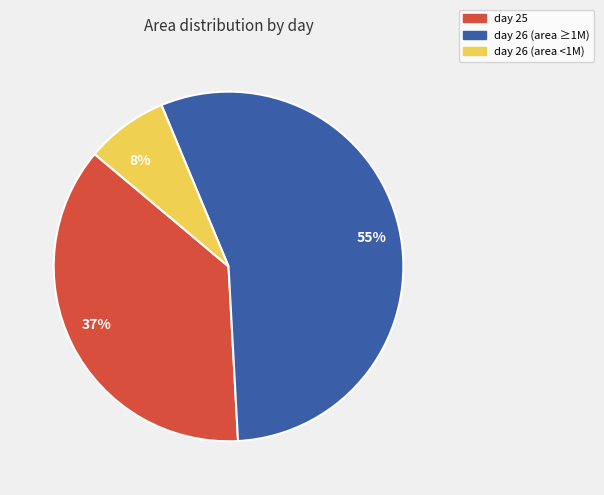

Combined, do day 25 and day 26 (area <1M) account for over 50%?

No